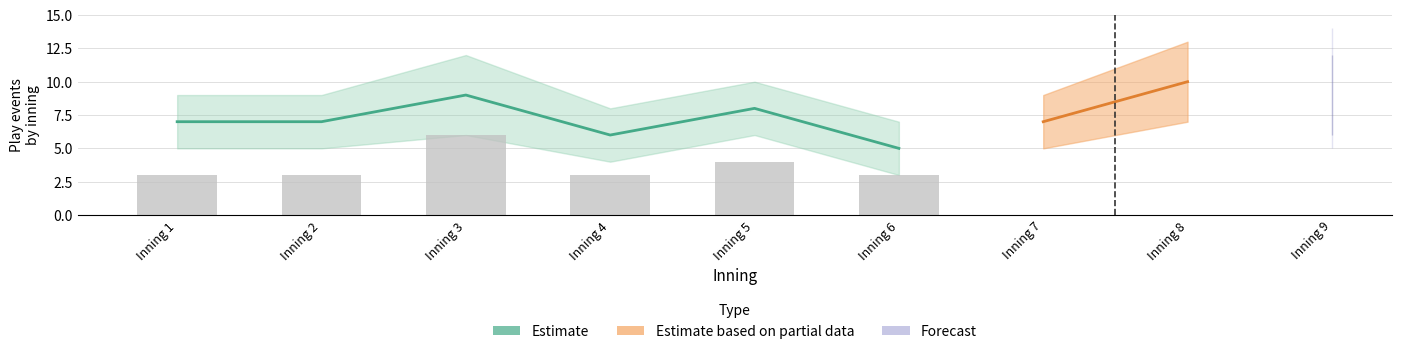

At which category does the chart reach its minimum across all series?

Inning 6